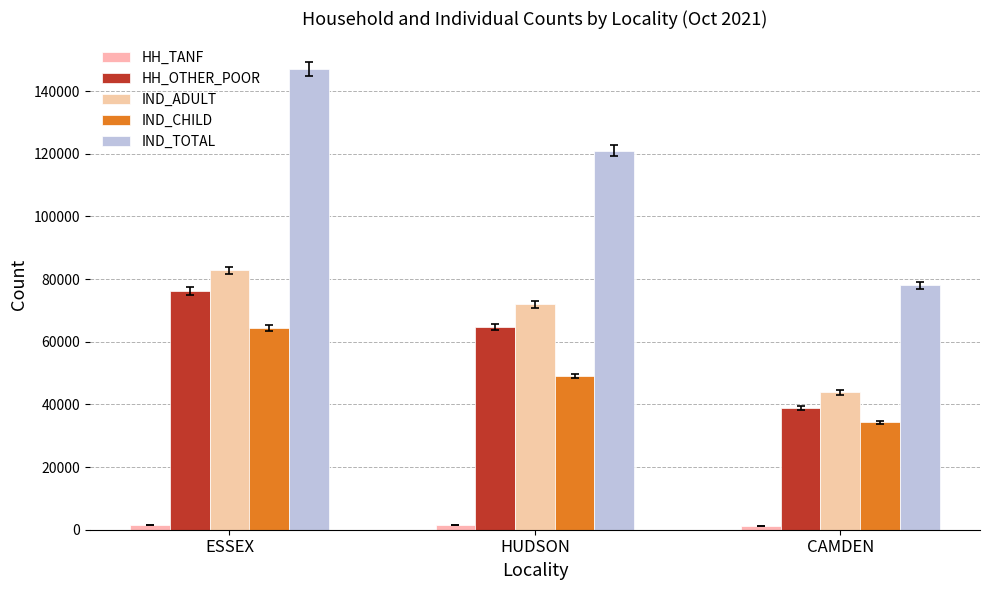

What position from the left is ESSEX?

1